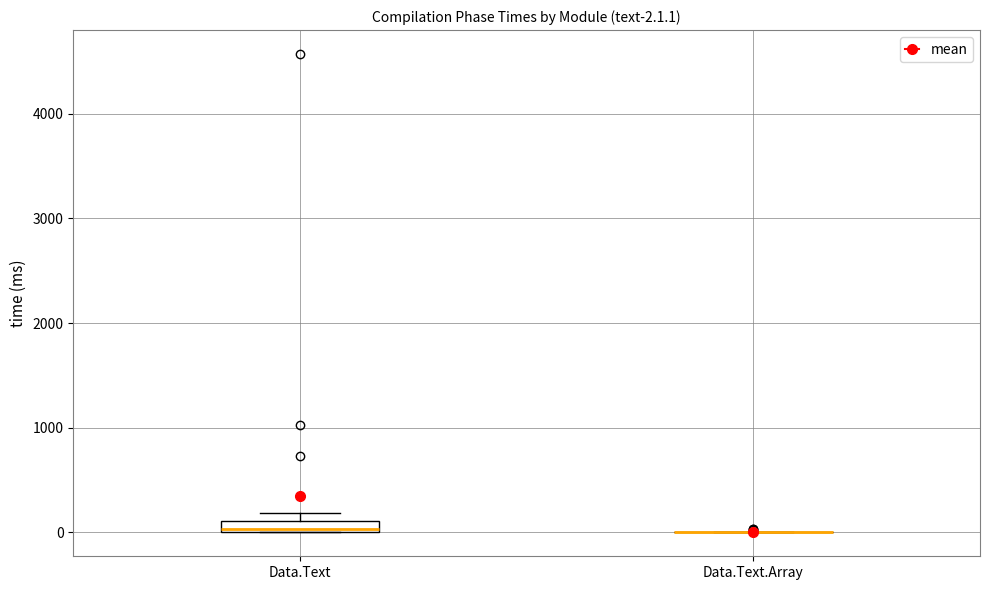

Comparing the boxes themselves (not the whiskers), which one is the tallest?

Data.Text